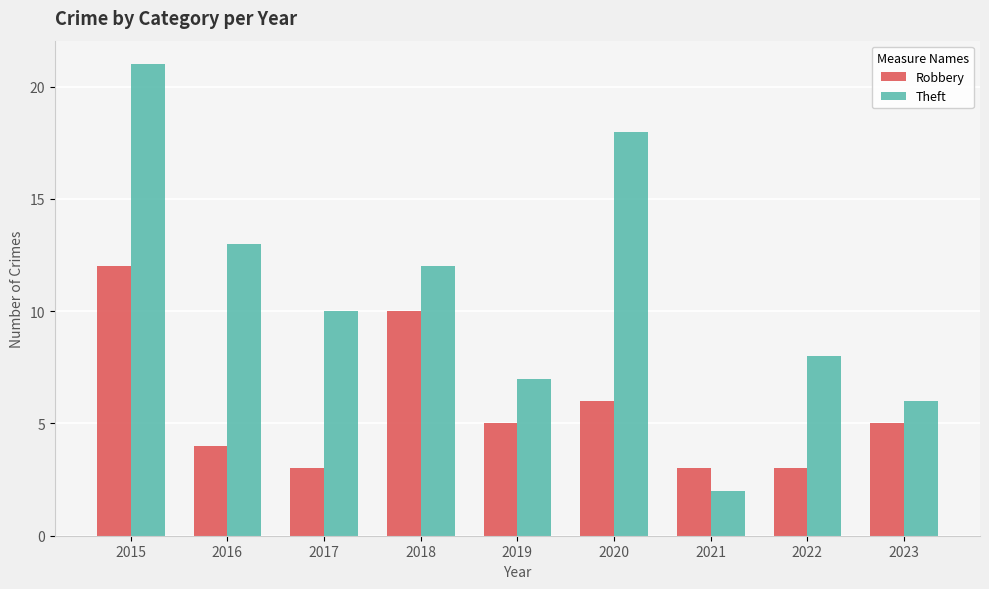

Does the chart contain any negative values?

No